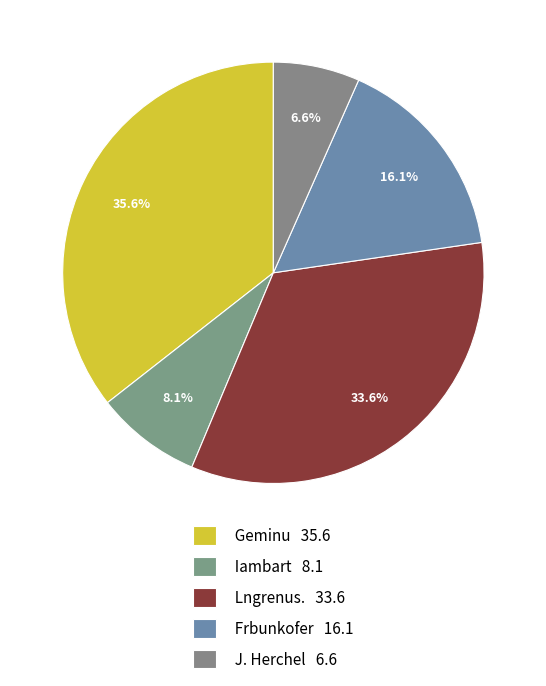

Is it true that Geminu is 36% of the pie?

True